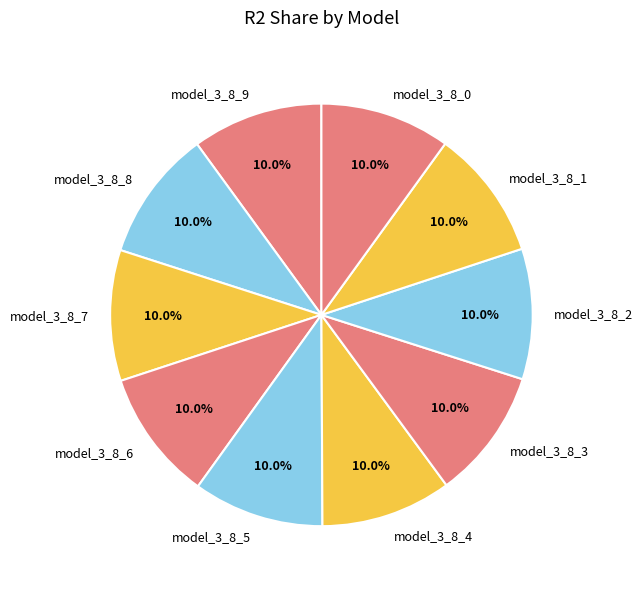

The model_3_8_8 slice represents 10% of the pie. True or false?

True